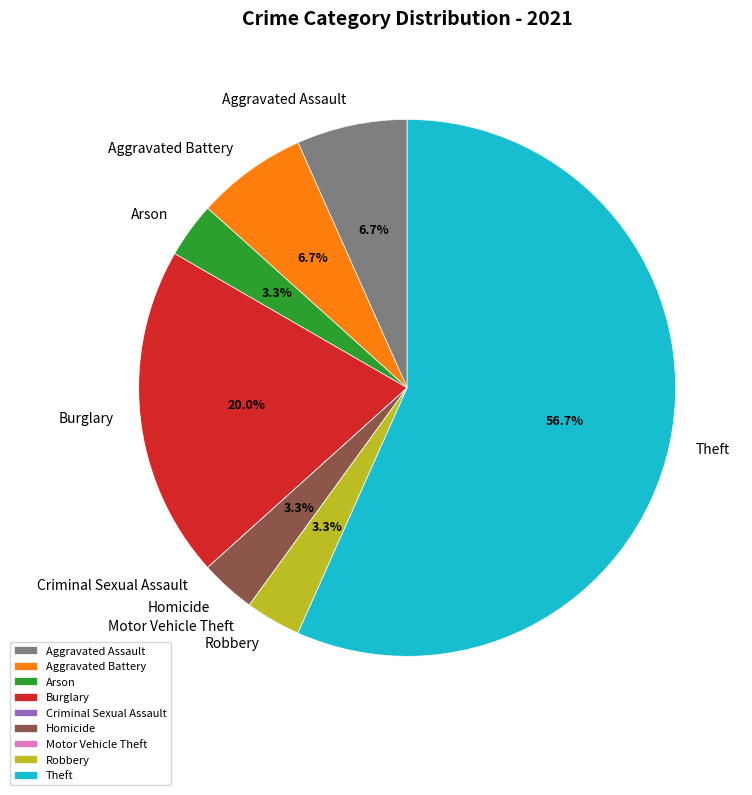

Which category accounts for the majority?

Theft